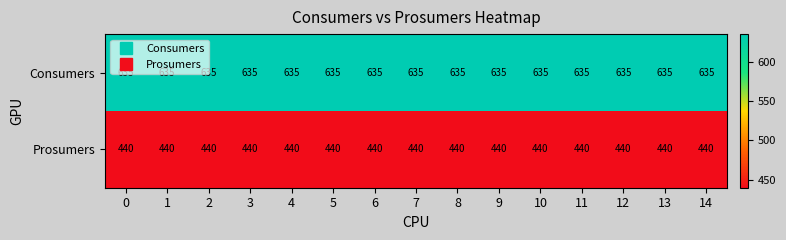

Is it true that Prosumers equals 694 at 6?

False